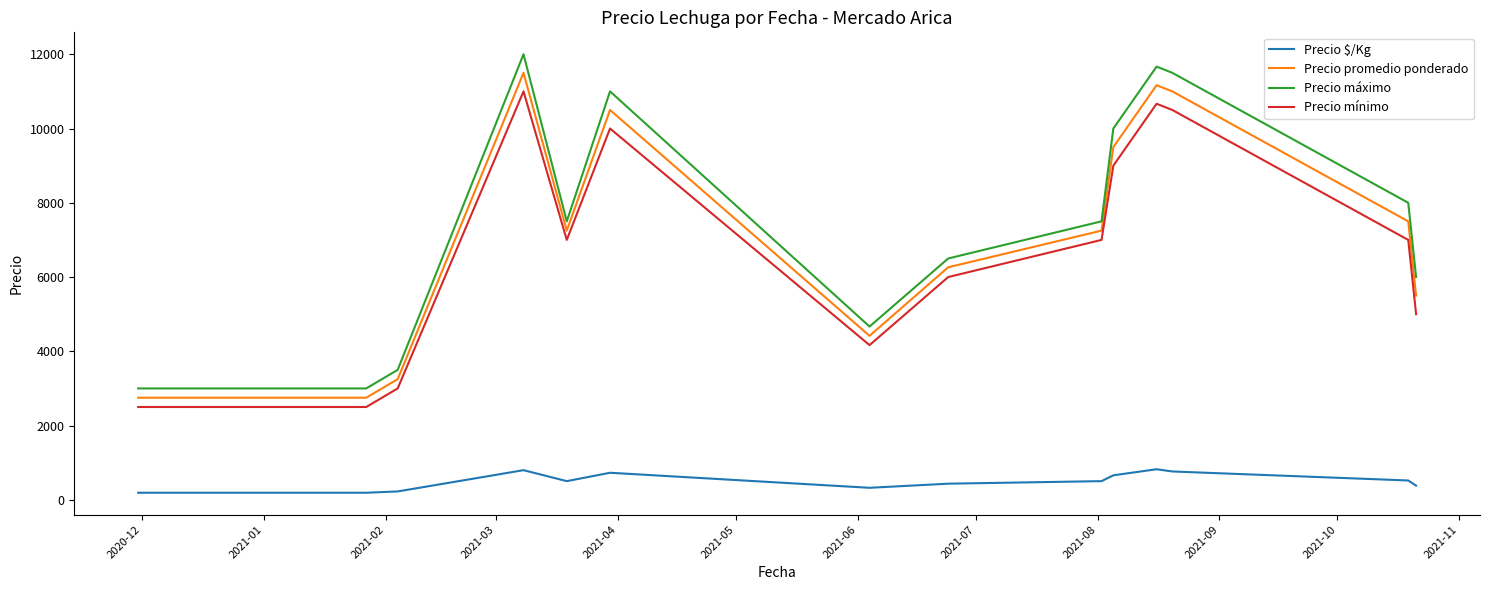

What is the difference between the maximum and minimum values in the Precio promedio ponderado series?

8750.0